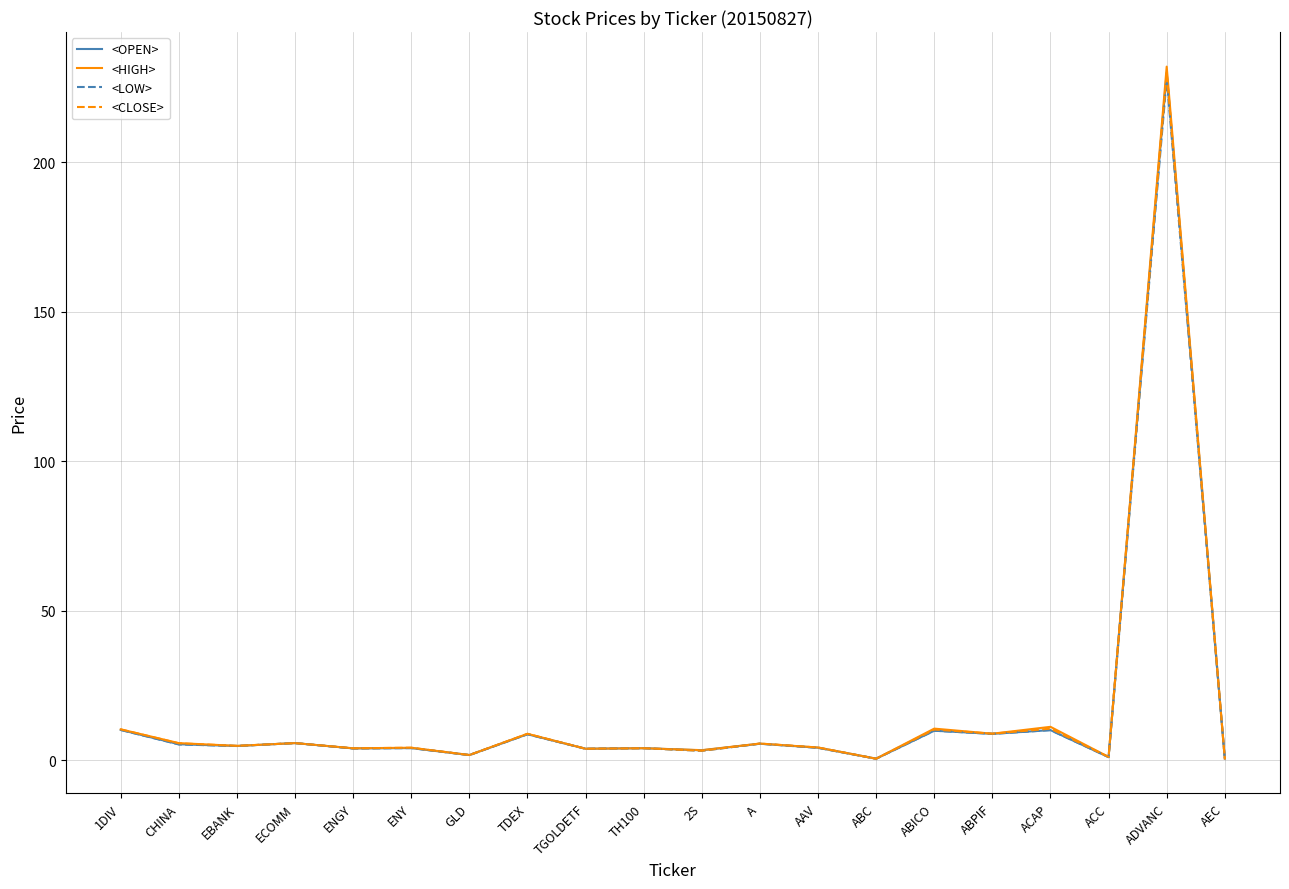

Does the chart have visible grid lines?

Yes